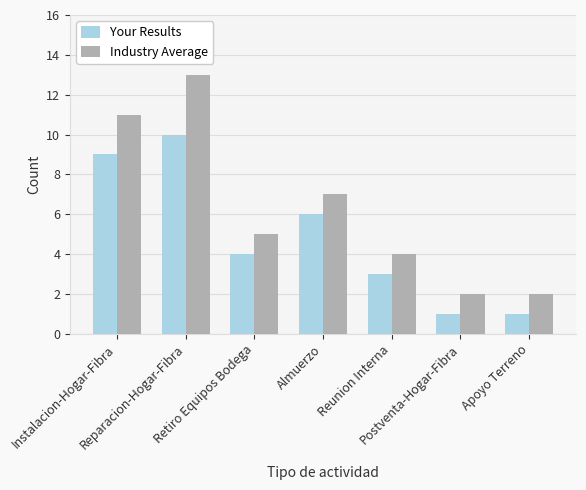

Does the chart contain any negative values?

No